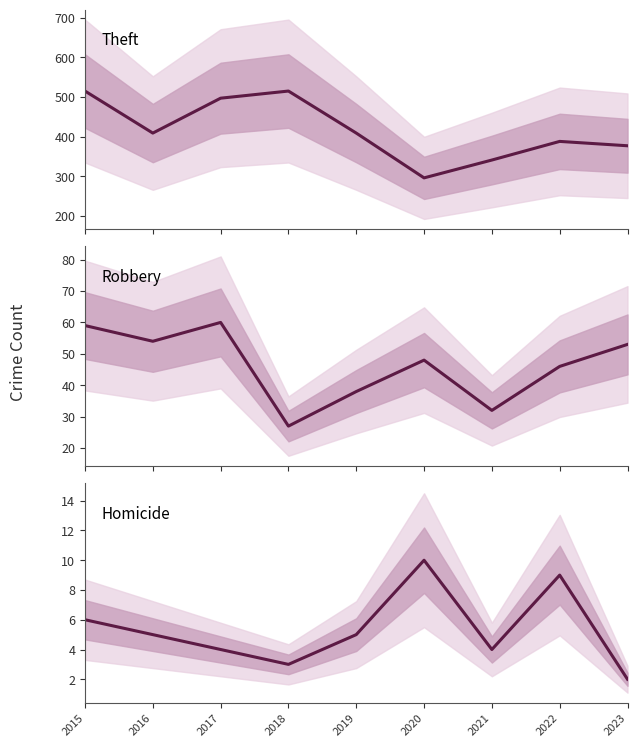

What is the sum of all Robbery values?

417